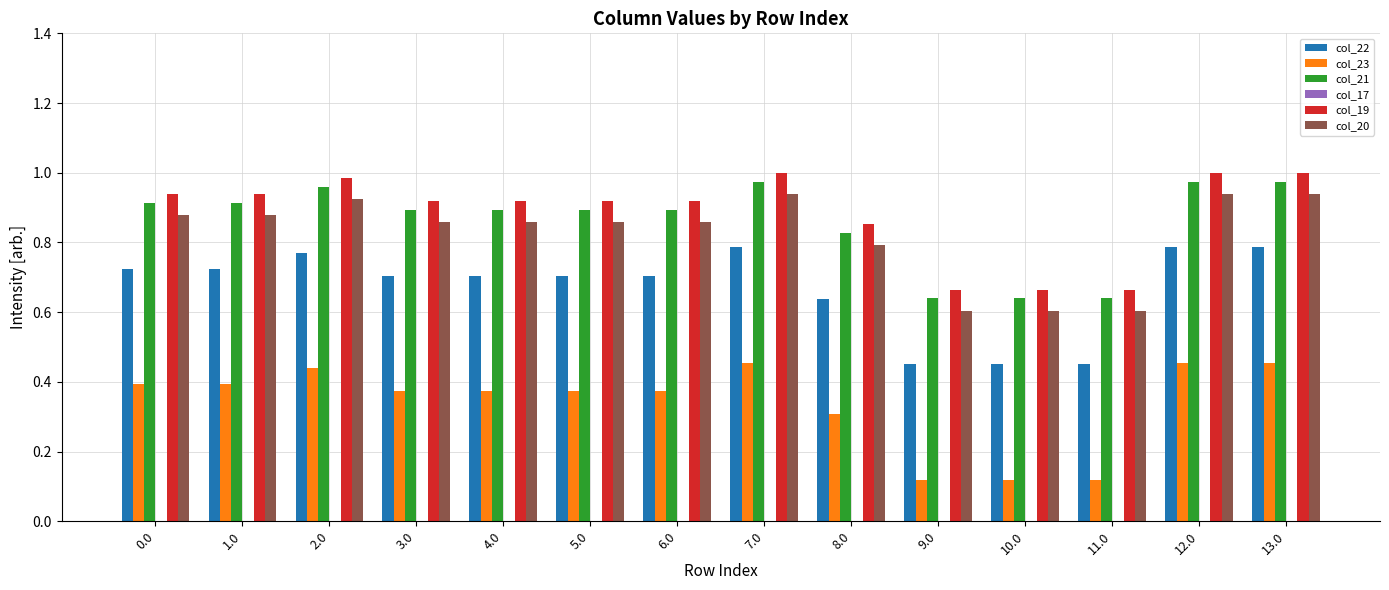

Rank the series at 10.0 from lowest to highest value.

col_23, col_22, col_20, col_21, col_19